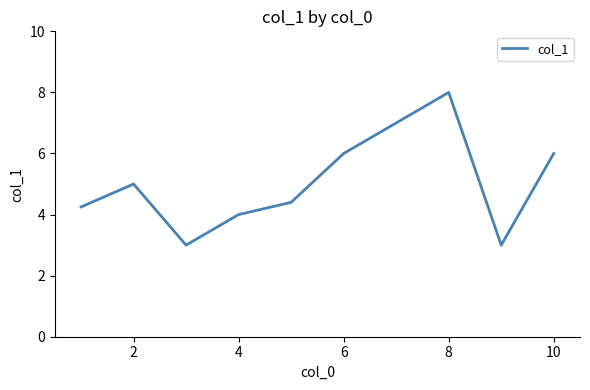

What is the difference between the maximum and minimum values?

5.0